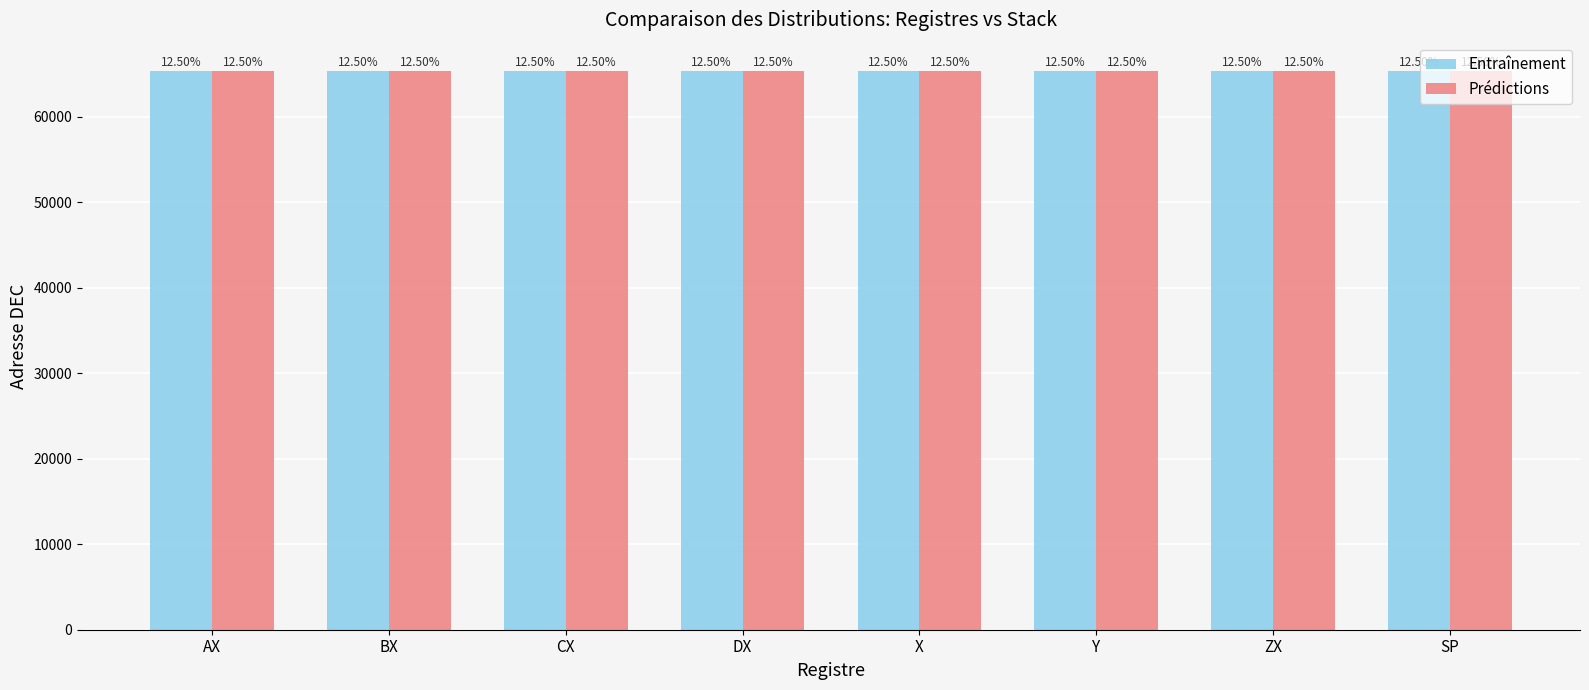

What value does the Entraînement series have at AX?

65413